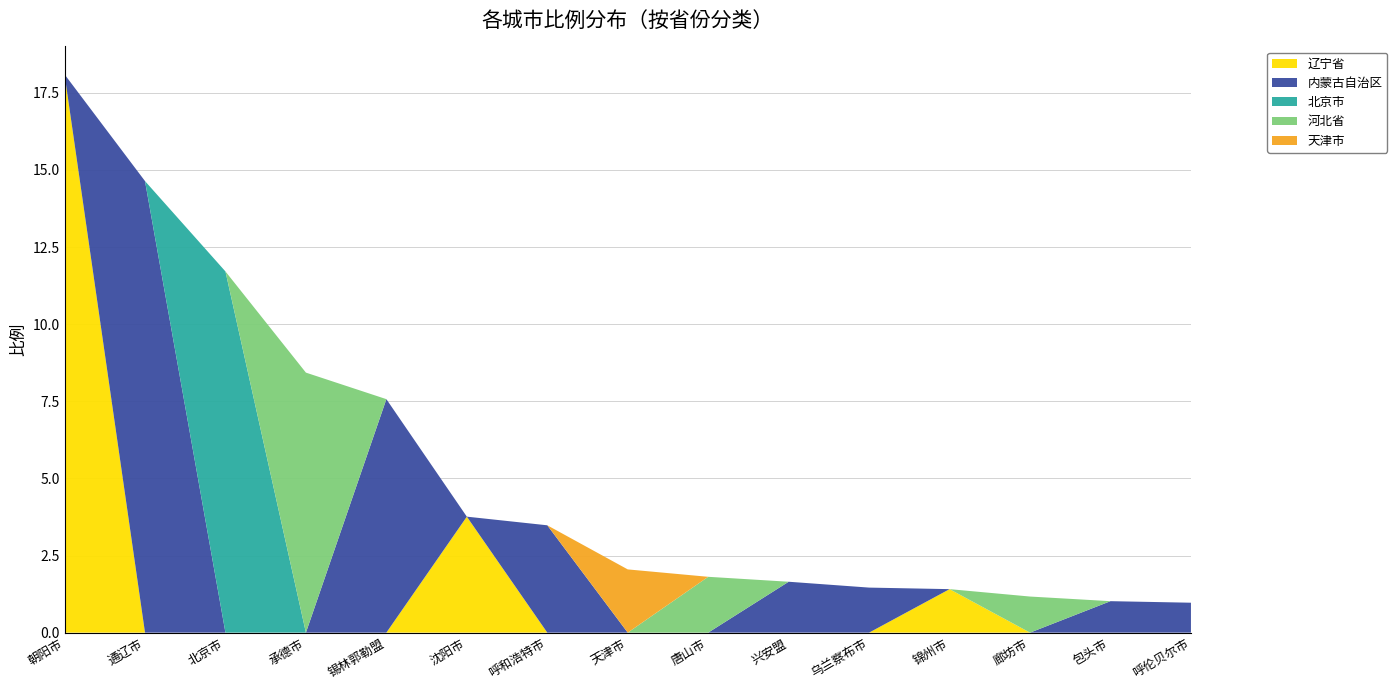

Reading left to right, list all the values displayed in this chart.

辽宁省: 朝阳市=18.1	通辽市=0.0	北京市=0.0	承德市=0.0	锡林郭勒盟=0.0	沈阳市=3.8	呼和浩特市=0.0	天津市=0.0	唐山市=0.0	兴安盟=0.0	乌兰察布市=0.0	锦州市=1.4	廊坊市=0.0	包头市=0.0	呼伦贝尔市=0.0
内蒙古自治区: 朝阳市=0.0	通辽市=14.6	北京市=0.0	承德市=0.0	锡林郭勒盟=7.6	沈阳市=0.0	呼和浩特市=3.5	天津市=0.0	唐山市=0.0	兴安盟=1.6	乌兰察布市=1.5	锦州市=0.0	廊坊市=0.0	包头市=1.0	呼伦贝尔市=1.0
北京市: 朝阳市=0.0	通辽市=0.0	北京市=11.7	承德市=0.0	锡林郭勒盟=0.0	沈阳市=0.0	呼和浩特市=0.0	天津市=0.0	唐山市=0.0	兴安盟=0.0	乌兰察布市=0.0	锦州市=0.0	廊坊市=0.0	包头市=0.0	呼伦贝尔市=0.0
河北省: 朝阳市=0.0	通辽市=0.0	北京市=0.0	承德市=8.4	锡林郭勒盟=0.0	沈阳市=0.0	呼和浩特市=0.0	天津市=0.0	唐山市=1.8	兴安盟=0.0	乌兰察布市=0.0	锦州市=0.0	廊坊市=1.2	包头市=0.0	呼伦贝尔市=0.0
天津市: 朝阳市=0.0	通辽市=0.0	北京市=0.0	承德市=0.0	锡林郭勒盟=0.0	沈阳市=0.0	呼和浩特市=0.0	天津市=2.0	唐山市=0.0	兴安盟=0.0	乌兰察布市=0.0	锦州市=0.0	廊坊市=0.0	包头市=0.0	呼伦贝尔市=0.0